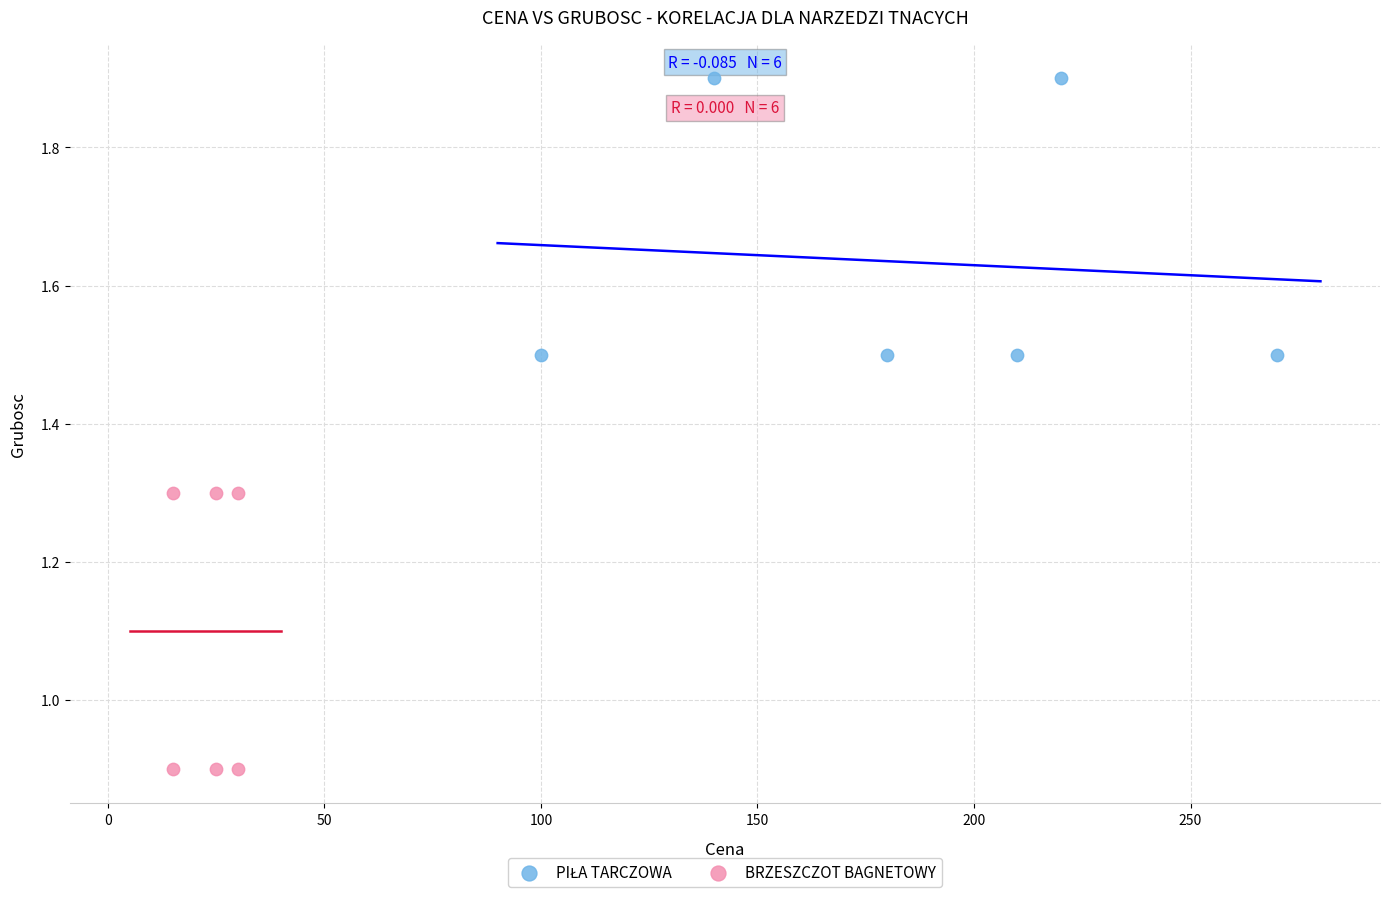

Which series reaches the minimum Y coordinate?

BRZESZCZOT BAGNETOWY